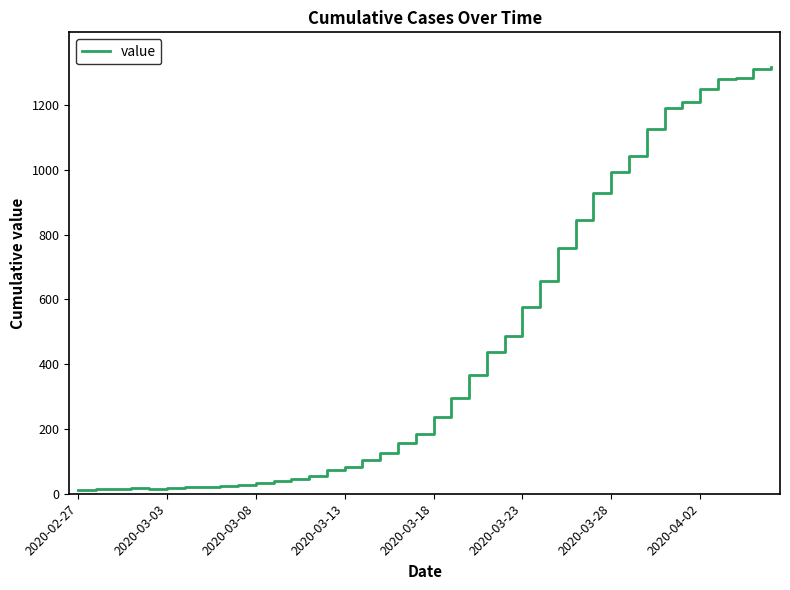

What is the greatest value displayed?

1319